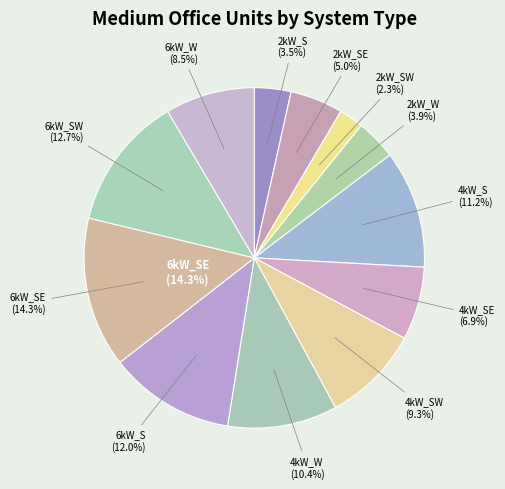

What percentage is the 6kW_S slice, to the nearest percent?

12%